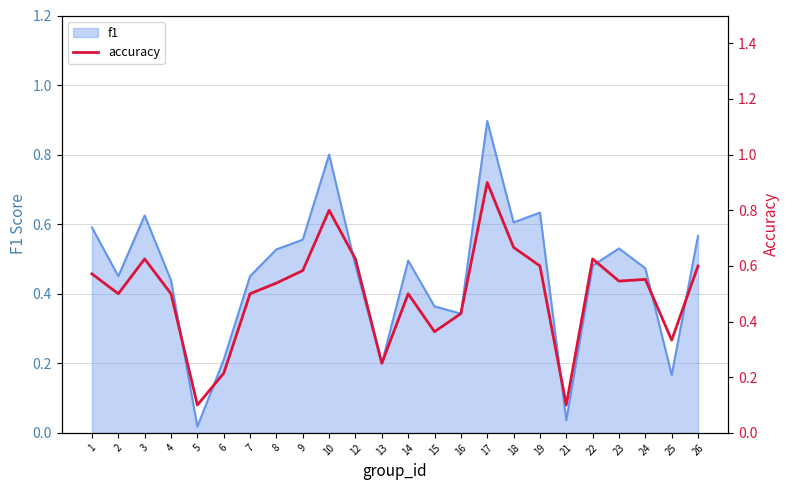

What is the difference between the maximum and second lowest values?

0.8